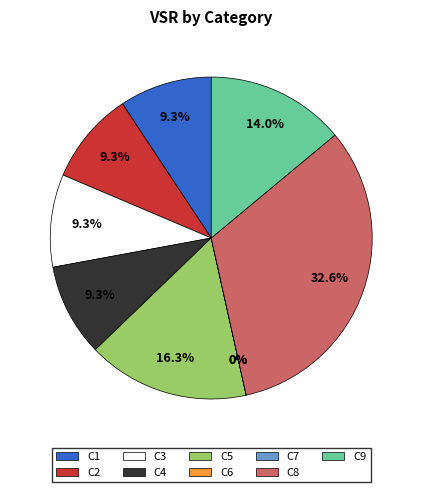

Which has a higher value, C3 or C8?

C8